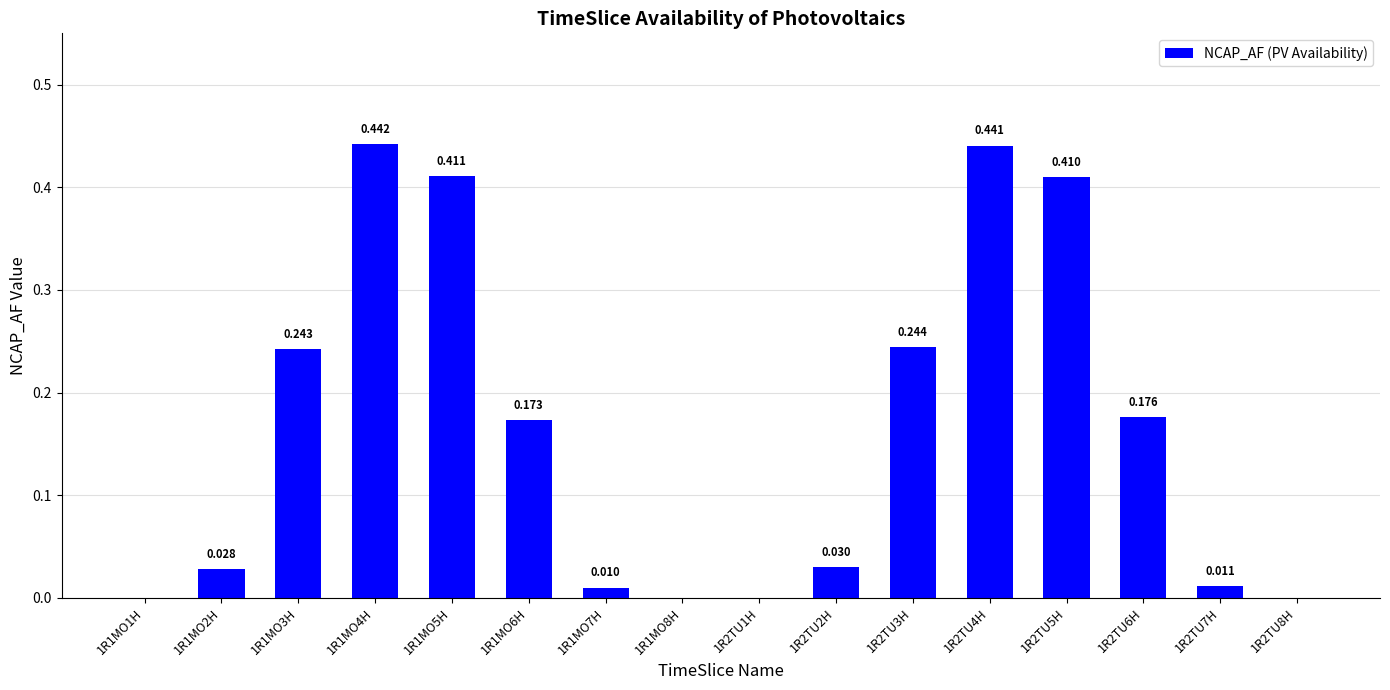

The chart shows a value of -0.3 at 1R2TU1H. True or false?

False